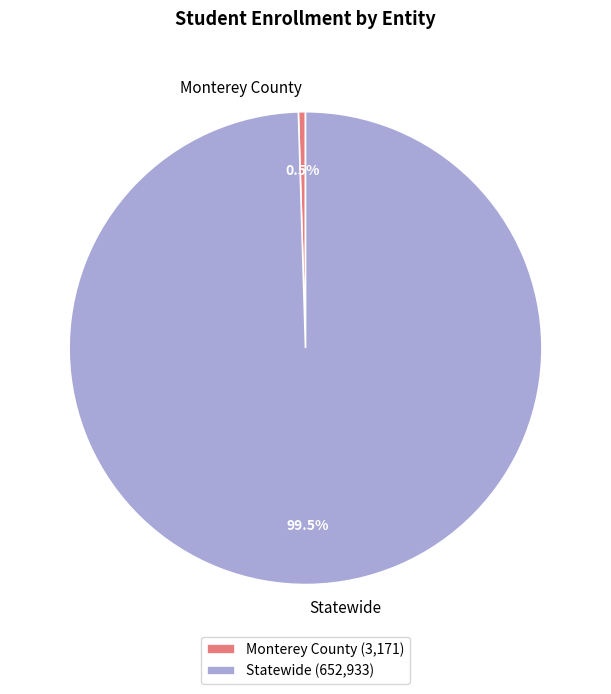

Is it true that Statewide is 90% of the pie?

False